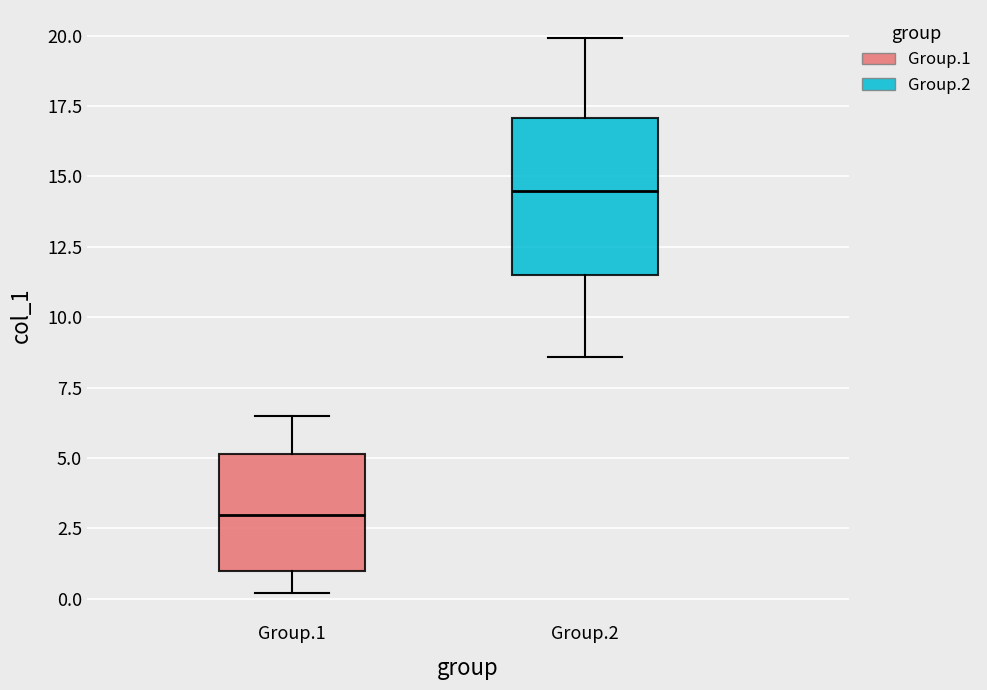

Which box is the tallest, from its lower edge to its upper edge?

Group.2